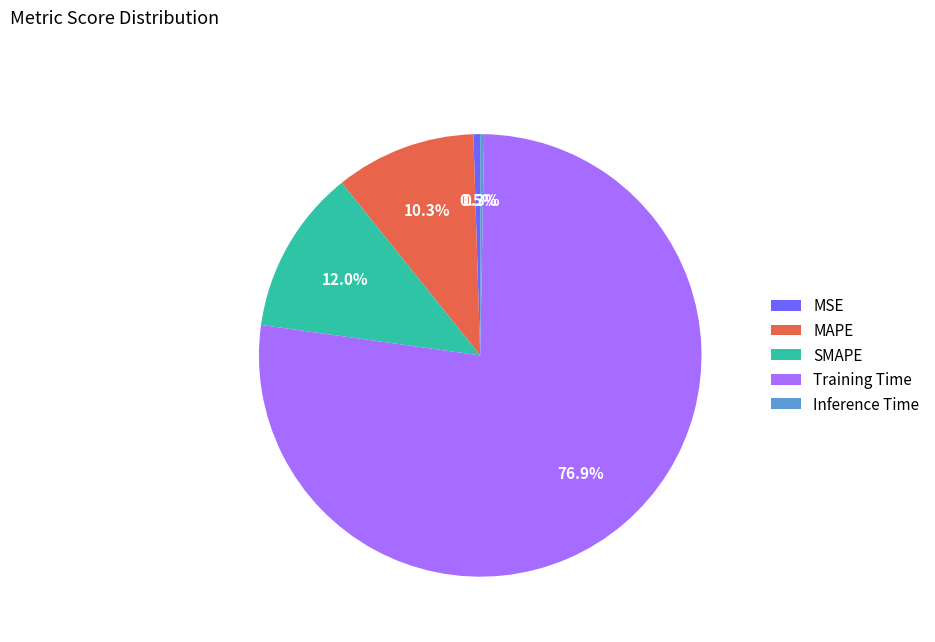

Between Training Time and MSE, which is larger?

Training Time